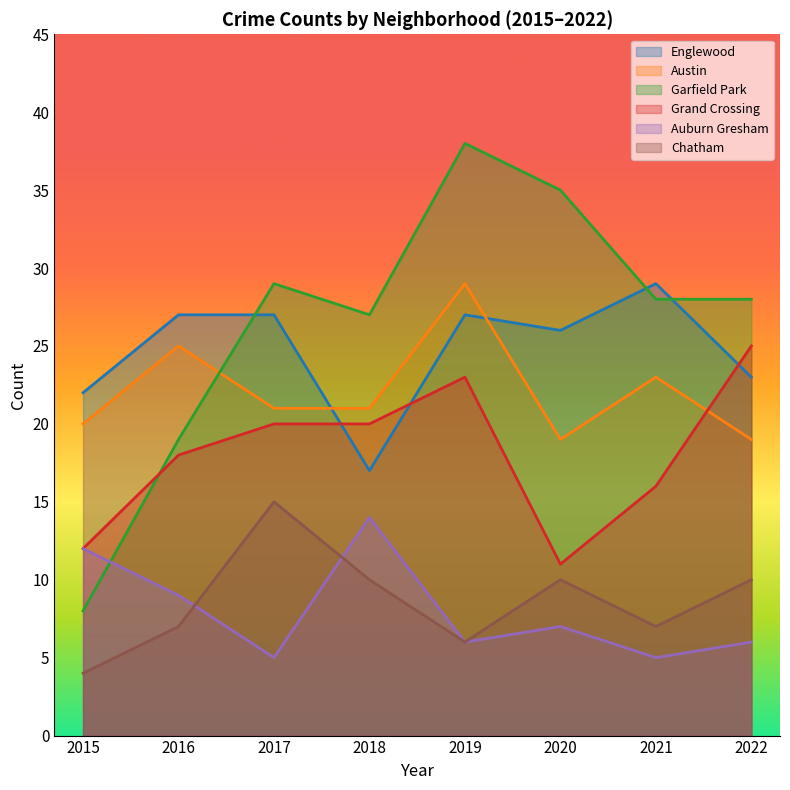

Reading right to left, list all the values displayed in this chart.

Englewood: 2022=23	2021=29	2020=26	2019=27	2018=17	2017=27	2016=27	2015=22
Austin: 2022=19	2021=23	2020=19	2019=29	2018=21	2017=21	2016=25	2015=20
Garfield Park: 2022=28	2021=28	2020=35	2019=38	2018=27	2017=29	2016=19	2015=8
Grand Crossing: 2022=25	2021=16	2020=11	2019=23	2018=20	2017=20	2016=18	2015=12
Auburn Gresham: 2022=6	2021=5	2020=7	2019=6	2018=14	2017=5	2016=9	2015=12
Chatham: 2022=10	2021=7	2020=10	2019=6	2018=10	2017=15	2016=7	2015=4